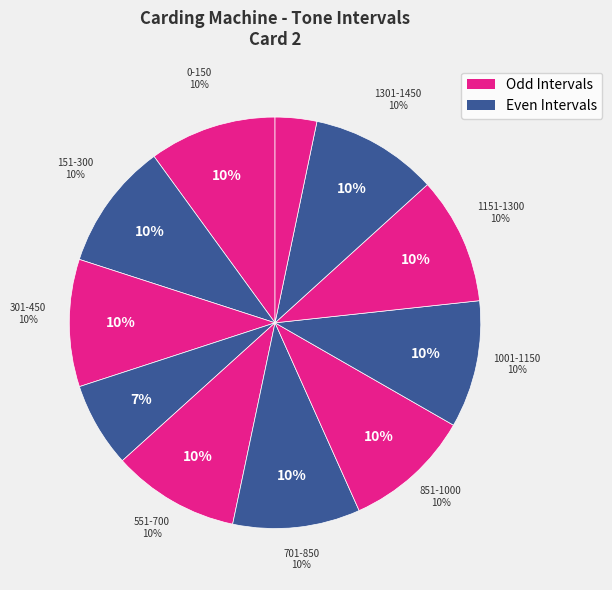

Combined, what portion of the pie is 301-450 and 551-700?

20.0%